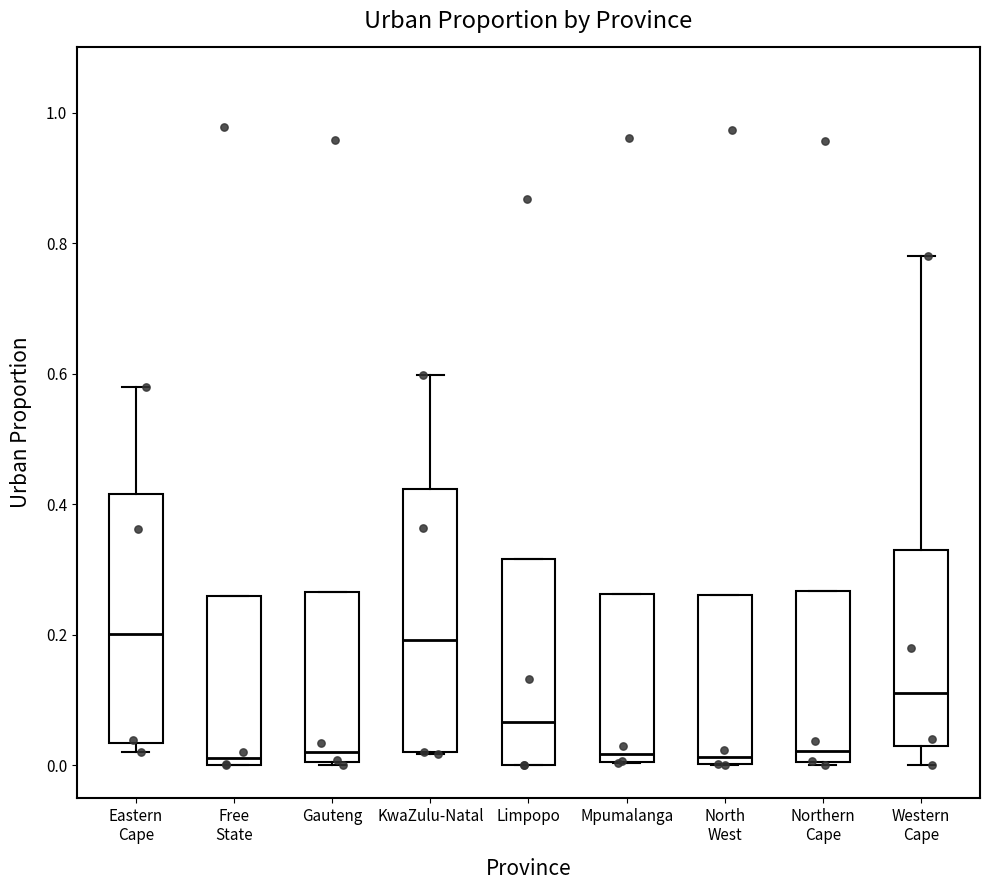

Where is the upper edge of the box for North West on the y-axis? The values are not printed on the chart, so give them approximately, as read against the axis.

0.26